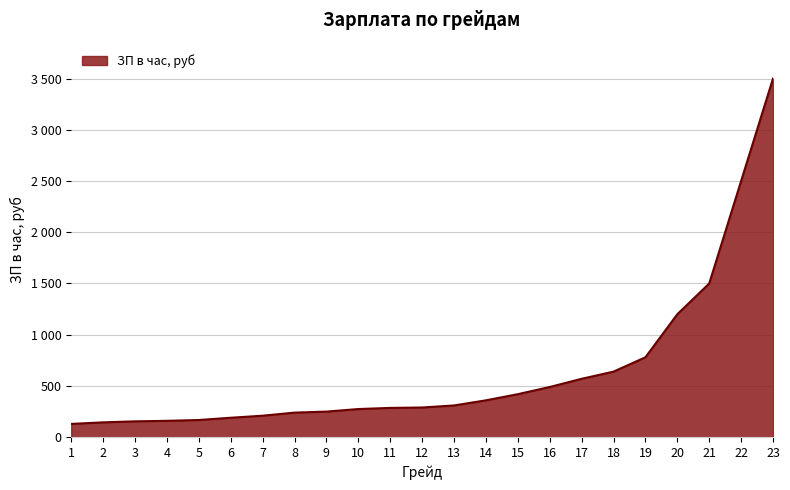

Is this an area chart (filled region under the line)?

Yes